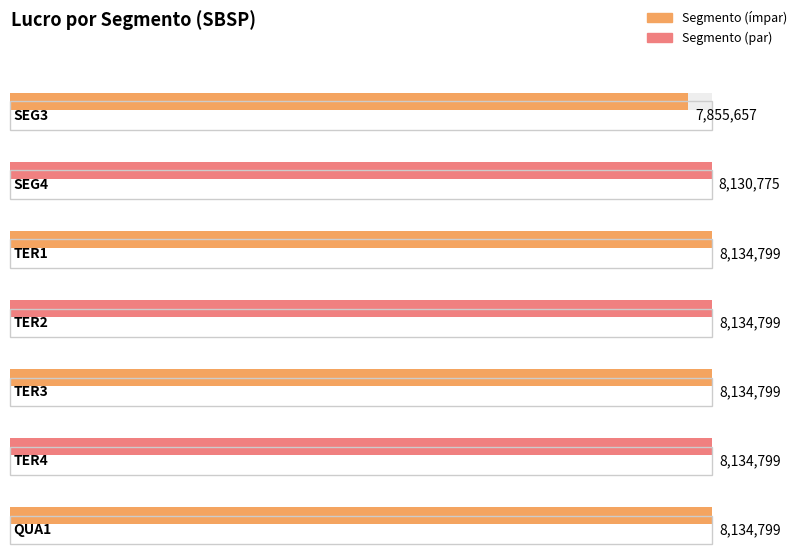

What is the maximum value shown in the chart?

8134799